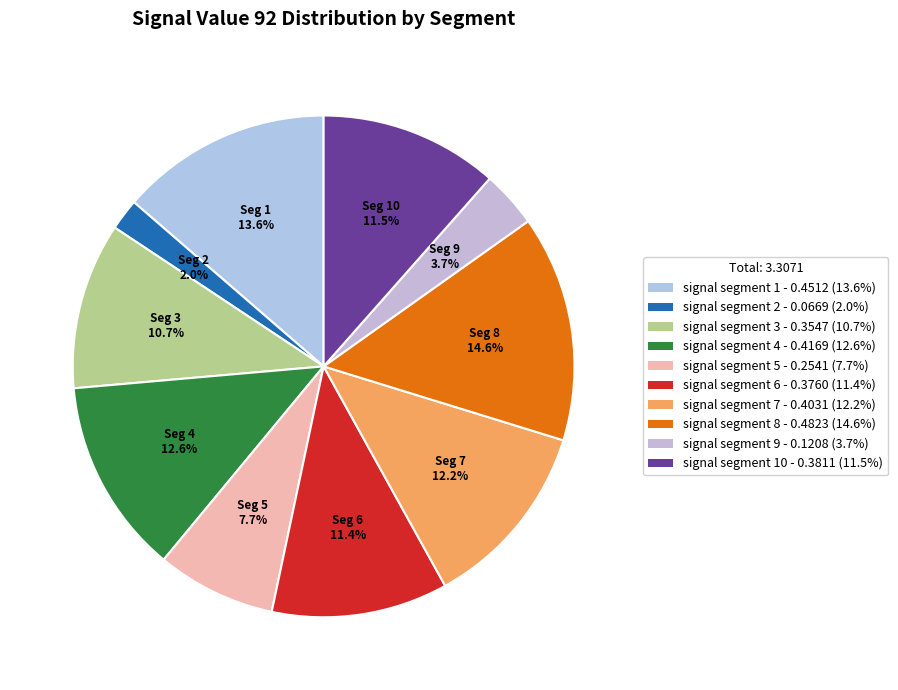

How many slices are in this pie chart?

10